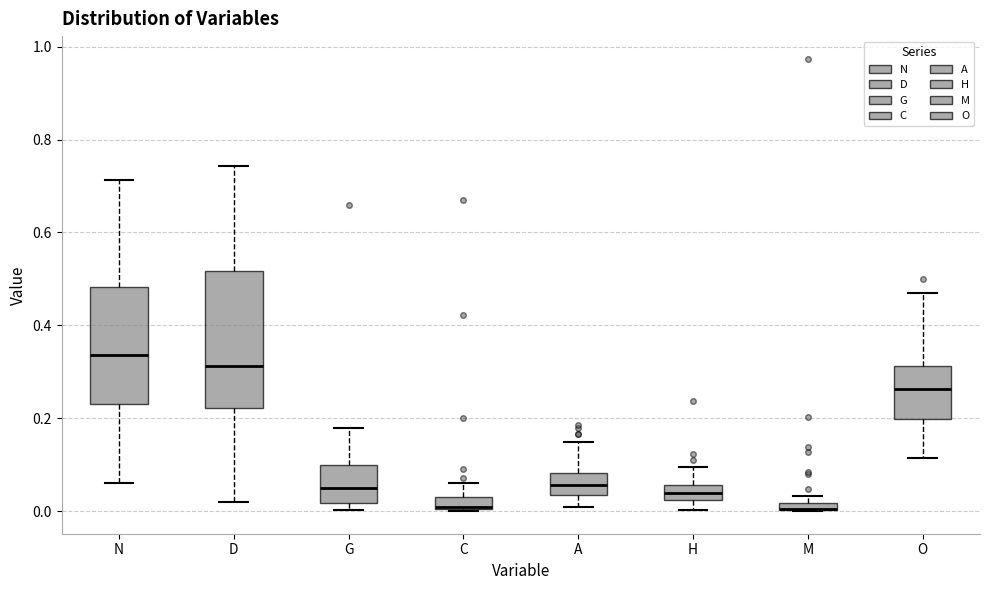

Comparing the boxes themselves (not the whiskers), which one is the tallest?

D